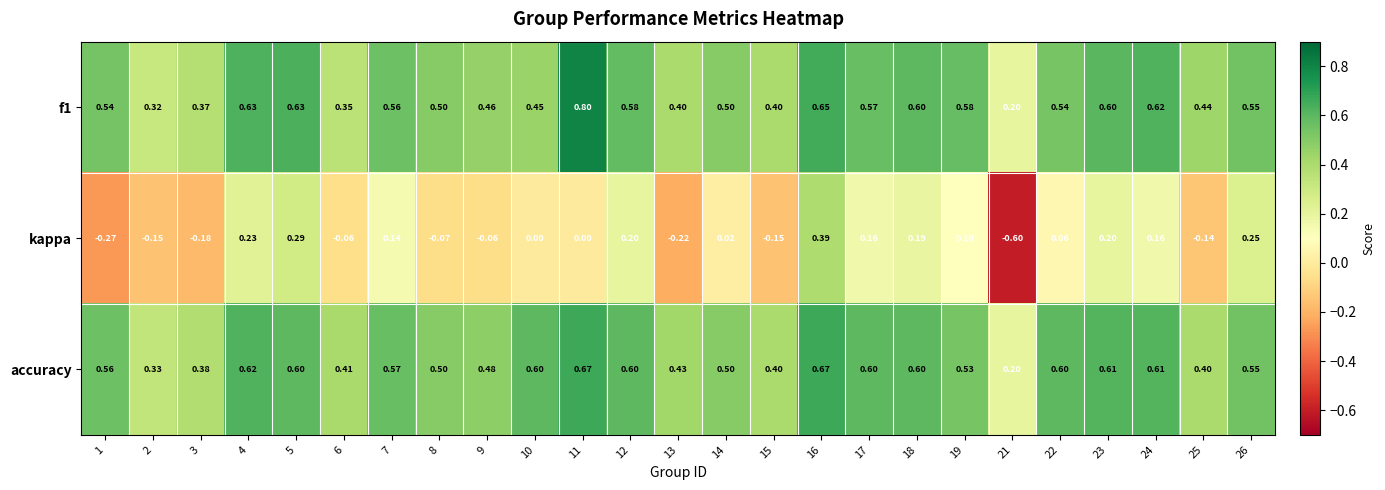

Which series changed the most between 6 and 26?

kappa